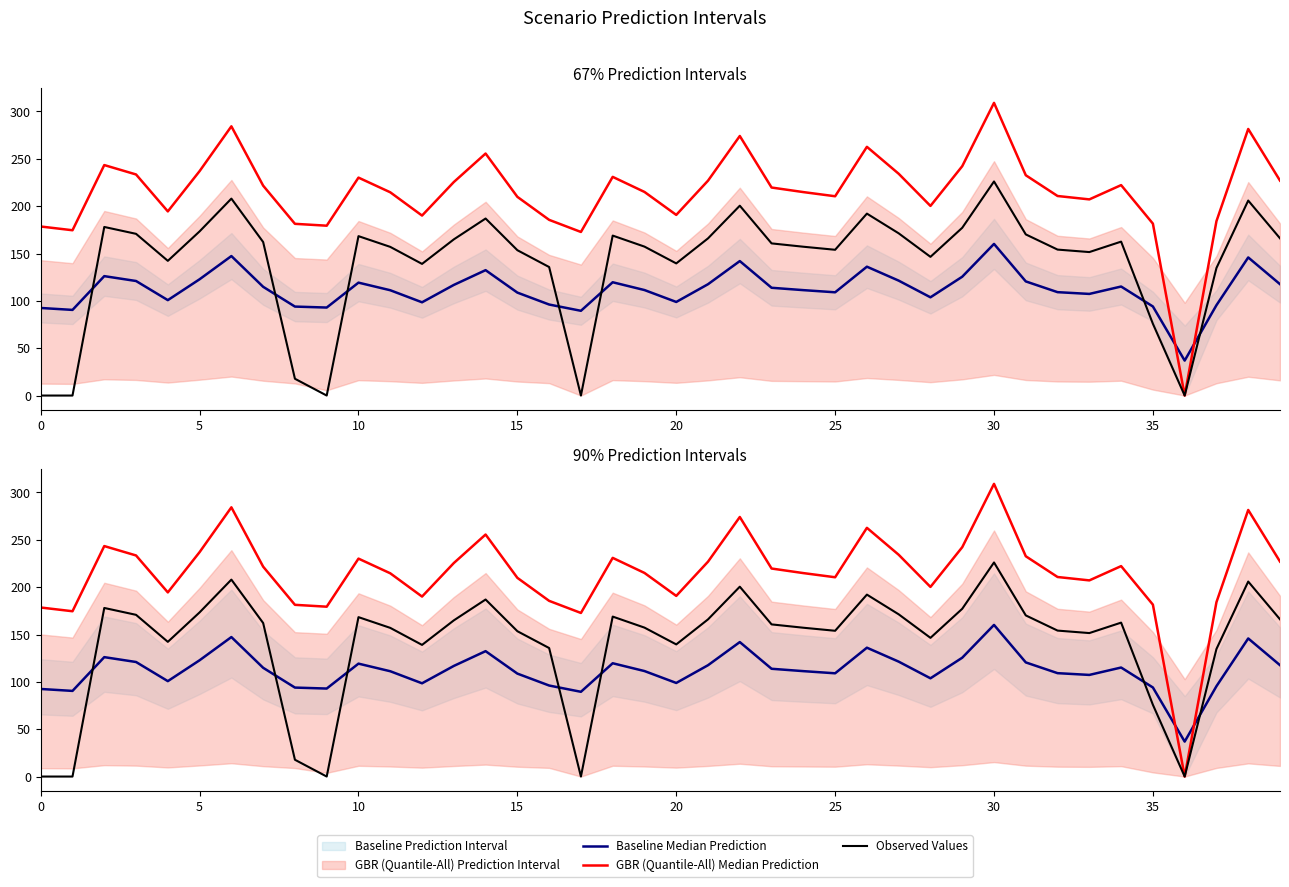

Reading left to right, extract all data points from this chart.

Baseline Median Prediction: 92.5	90.4	126.1	121.0	100.8	122.8	147.3	114.8	94.0	92.9	119.2	111.2	98.5	116.8	132.4	108.7	96.1	89.5	119.7	111.4	98.8	117.6	142.0	113.8	111.3	109.0	136.1	121.4	103.8	125.5	160.1	120.5	109.2	107.3	115.1	94.1	36.9	95.4	145.9	117.6
GBR (Quantile-All) Median Prediction: 178.5	174.6	243.4	233.5	194.5	237.0	284.3	221.7	181.4	179.4	230.2	214.7	190.1	225.5	255.6	209.9	185.5	172.8	231.0	215.0	190.8	227.0	274.1	219.7	214.9	210.5	262.7	234.2	200.3	242.2	309.1	232.7	210.7	207.2	222.2	181.6	0.0	184.2	281.5	227.0
Observed Values: 0.0	0.0	178.0	170.8	142.3	173.4	208.0	162.1	17.7	0.0	168.4	157.0	139.0	164.9	187.0	153.5	135.7	0.0	168.9	157.3	139.6	166.0	200.5	160.7	157.2	154.0	192.1	171.3	146.5	177.2	226.1	170.2	154.2	151.5	162.6	75.8	0.0	134.7	205.9	166.1